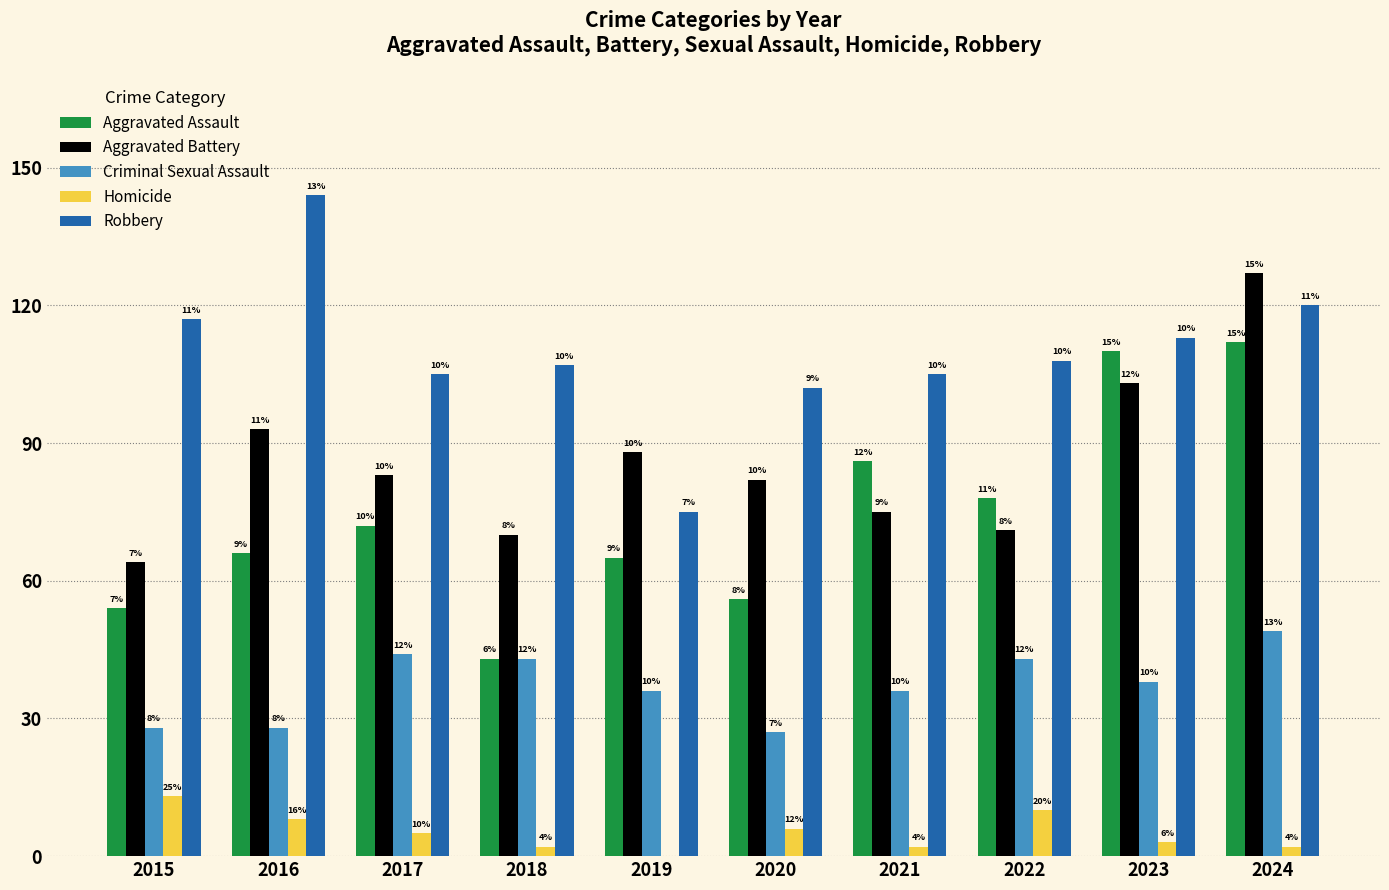

Between 2019 and 2020, which is larger?

2019